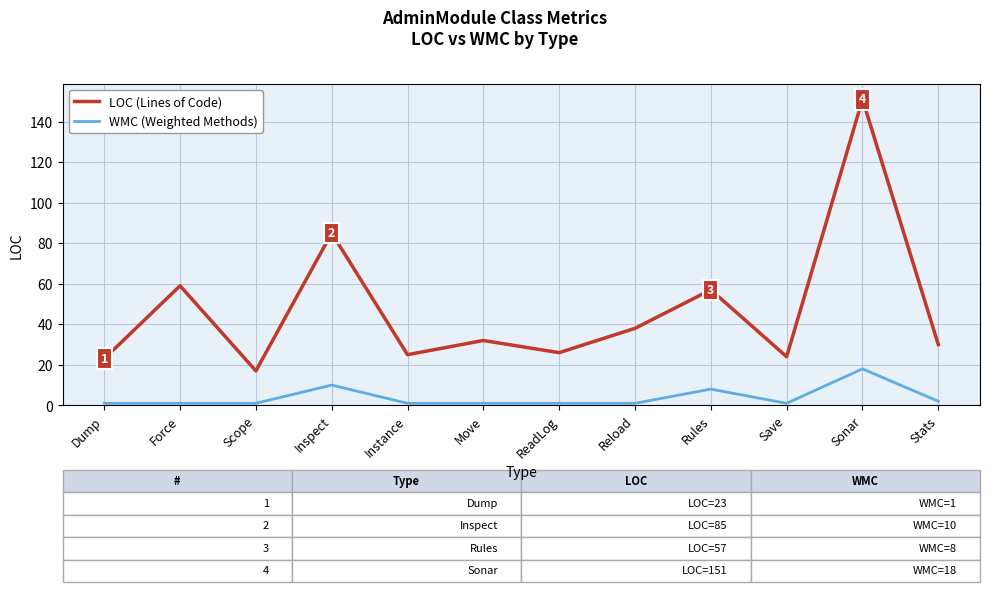

True or false: LOC (Lines of Code) has a value of 32 at Move.

True